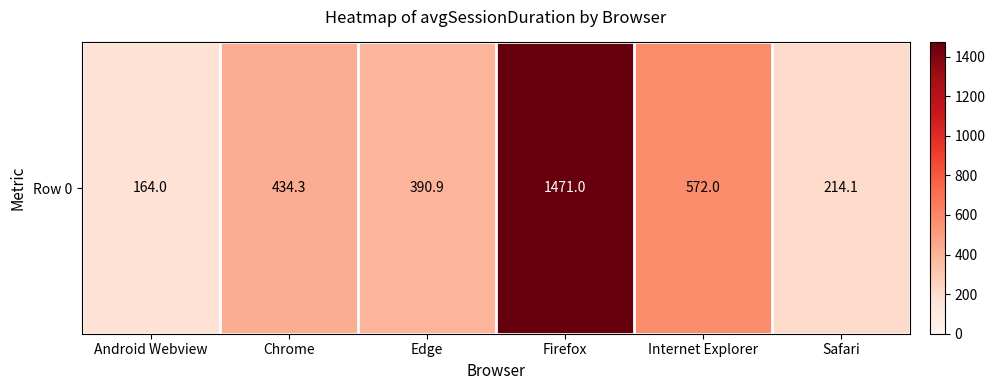

How many data points does each series have?

6